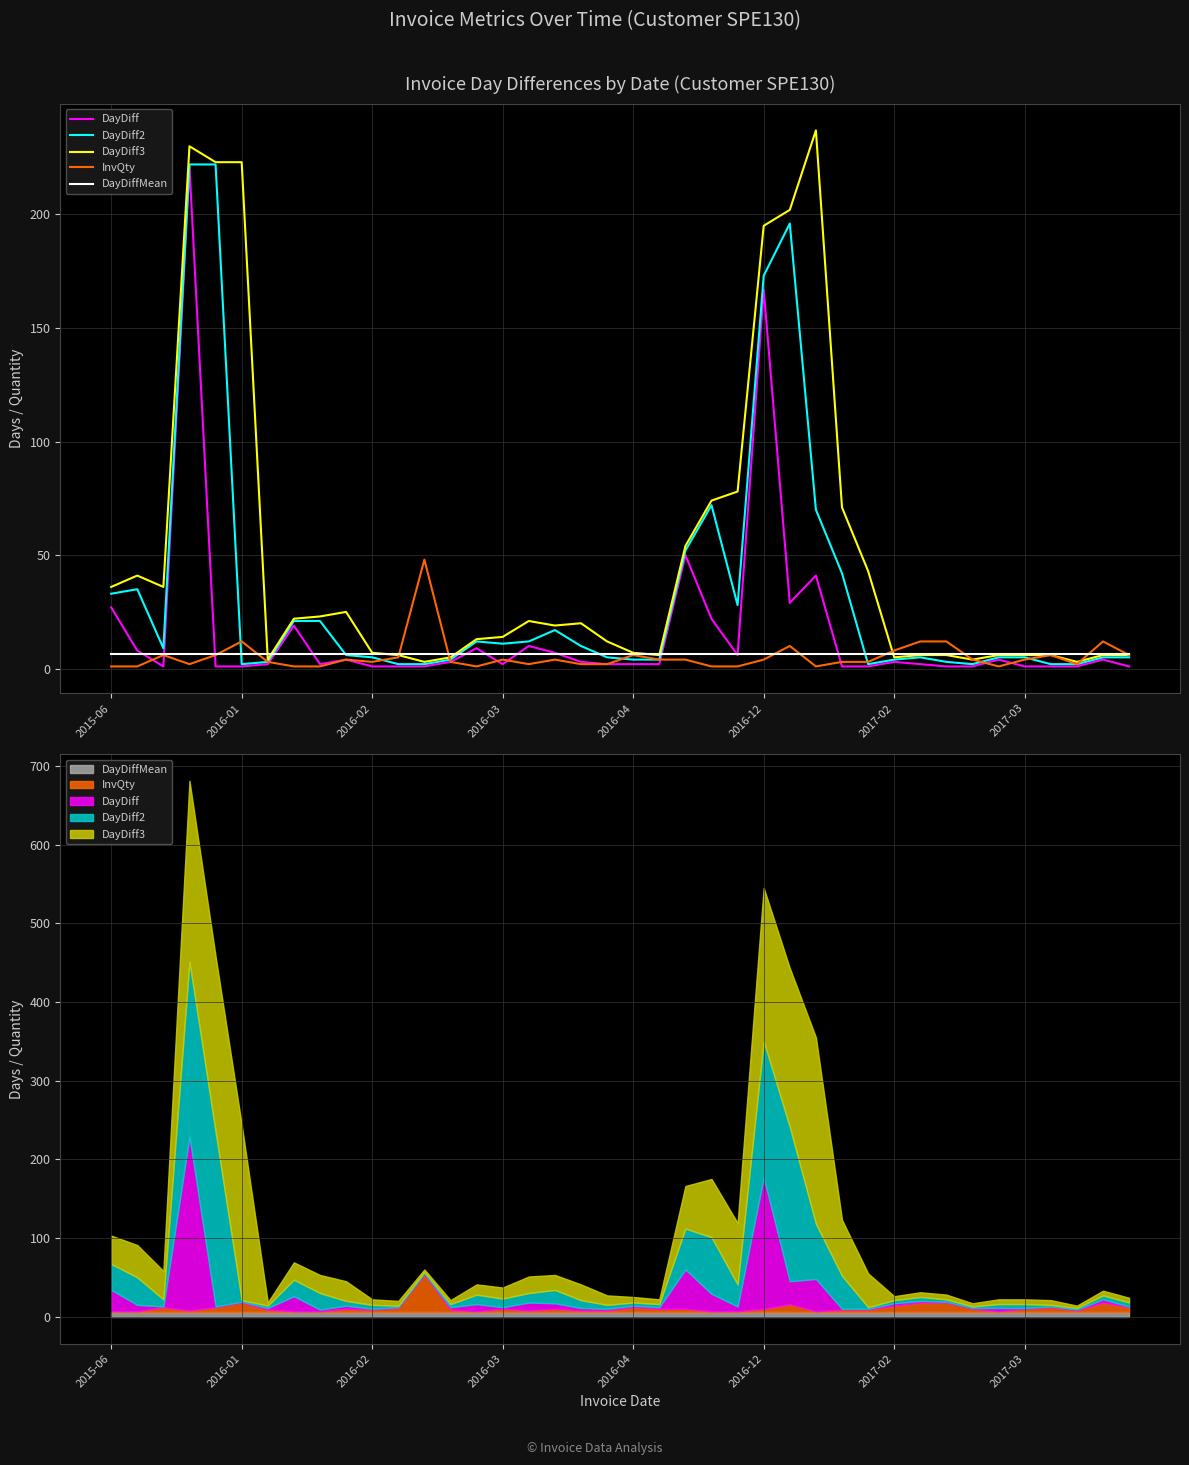

What is the average value of the DayDiff3 series?

50.1